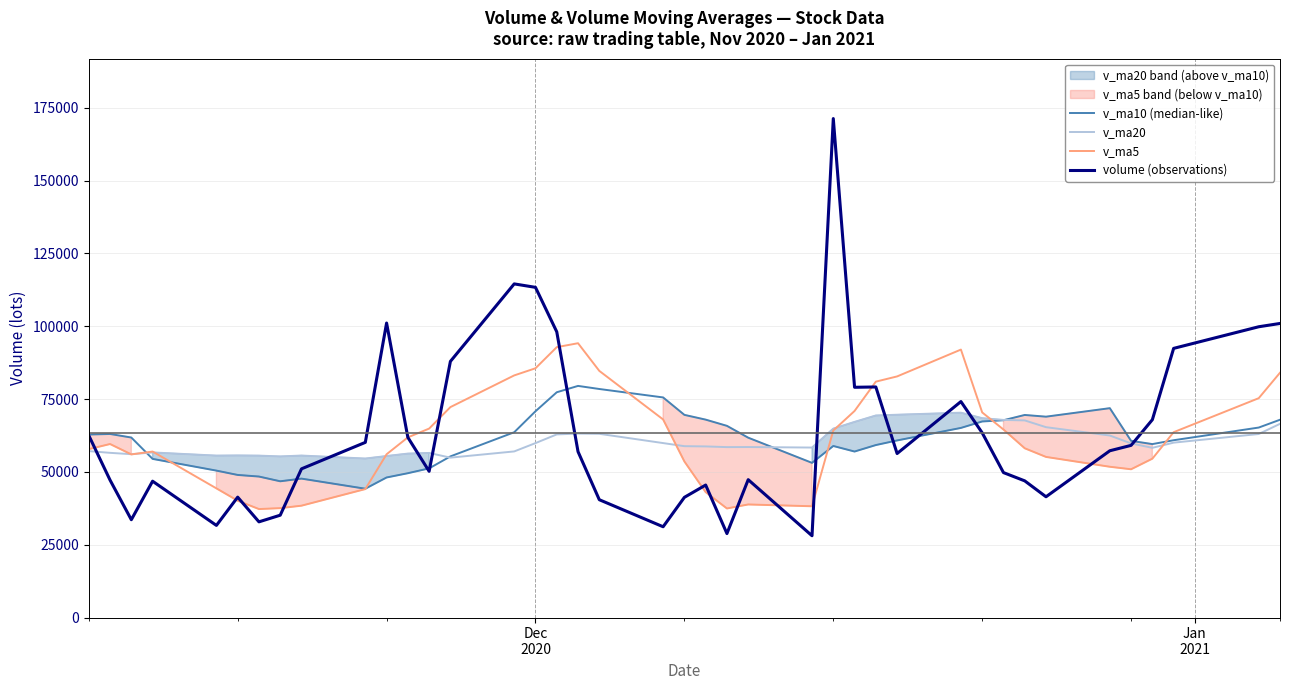

What is the highest value of the v_ma20 series?

70338.8